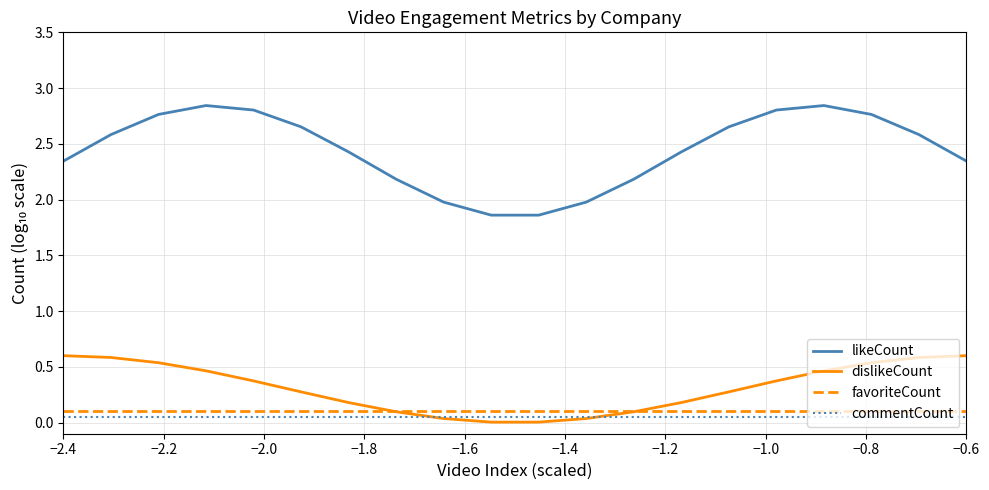

Which series has the widest spread of values?

likeCount